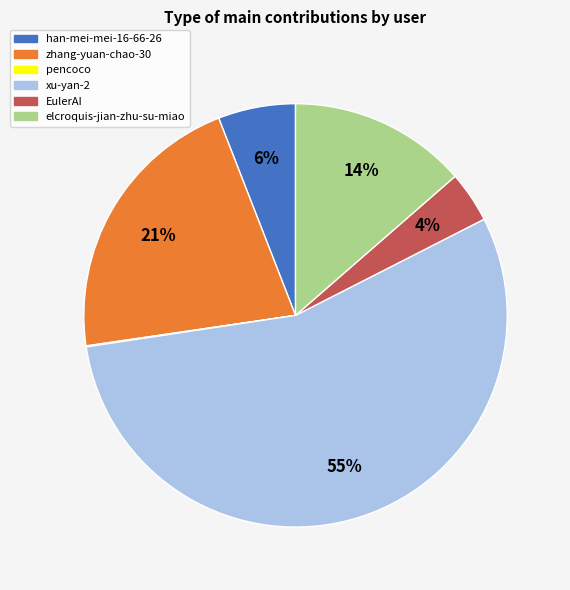

Do EulerAI and han-mei-mei-16-66-26 together represent more than half of the pie?

No